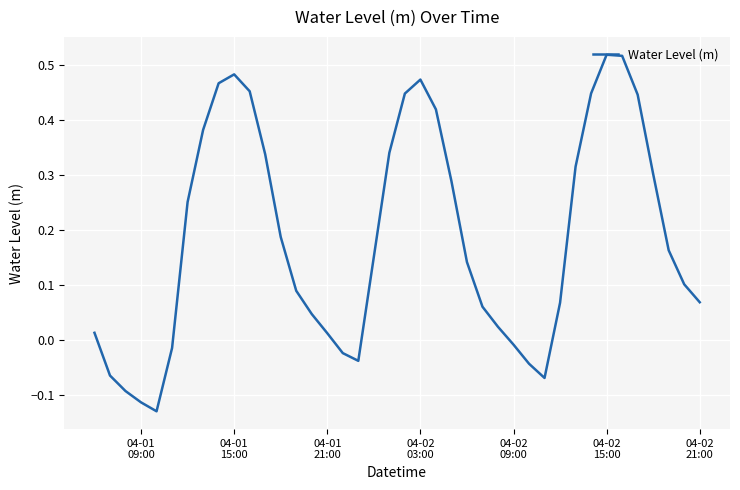

What is the difference between the maximum and minimum values?

0.6